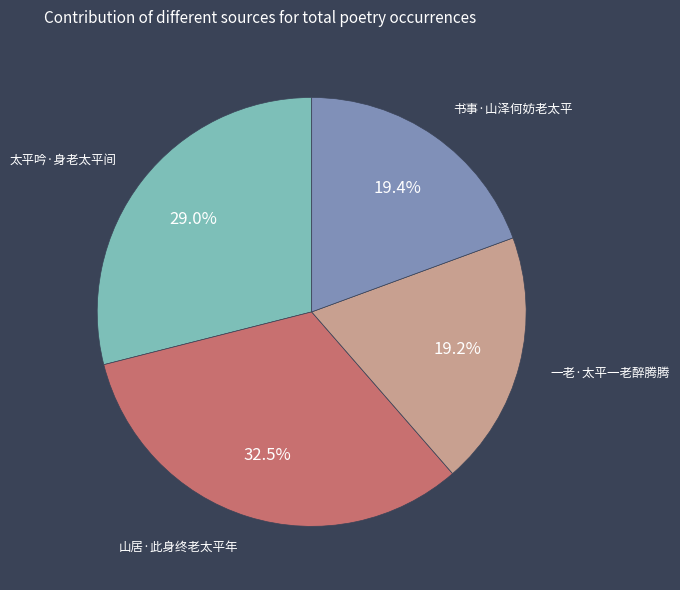

Does any single category account for the majority?

No